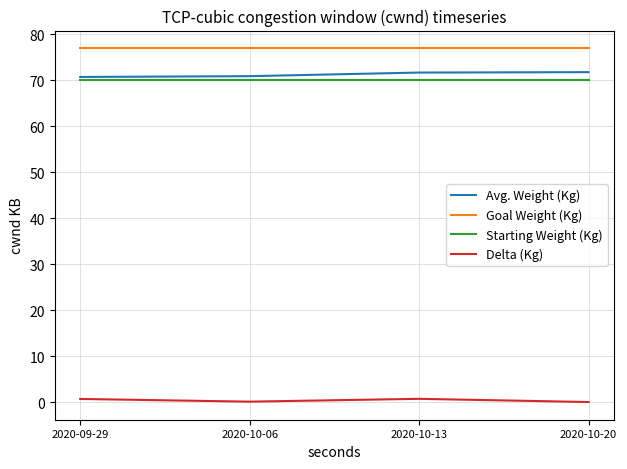

How many series are shown in this chart?

4